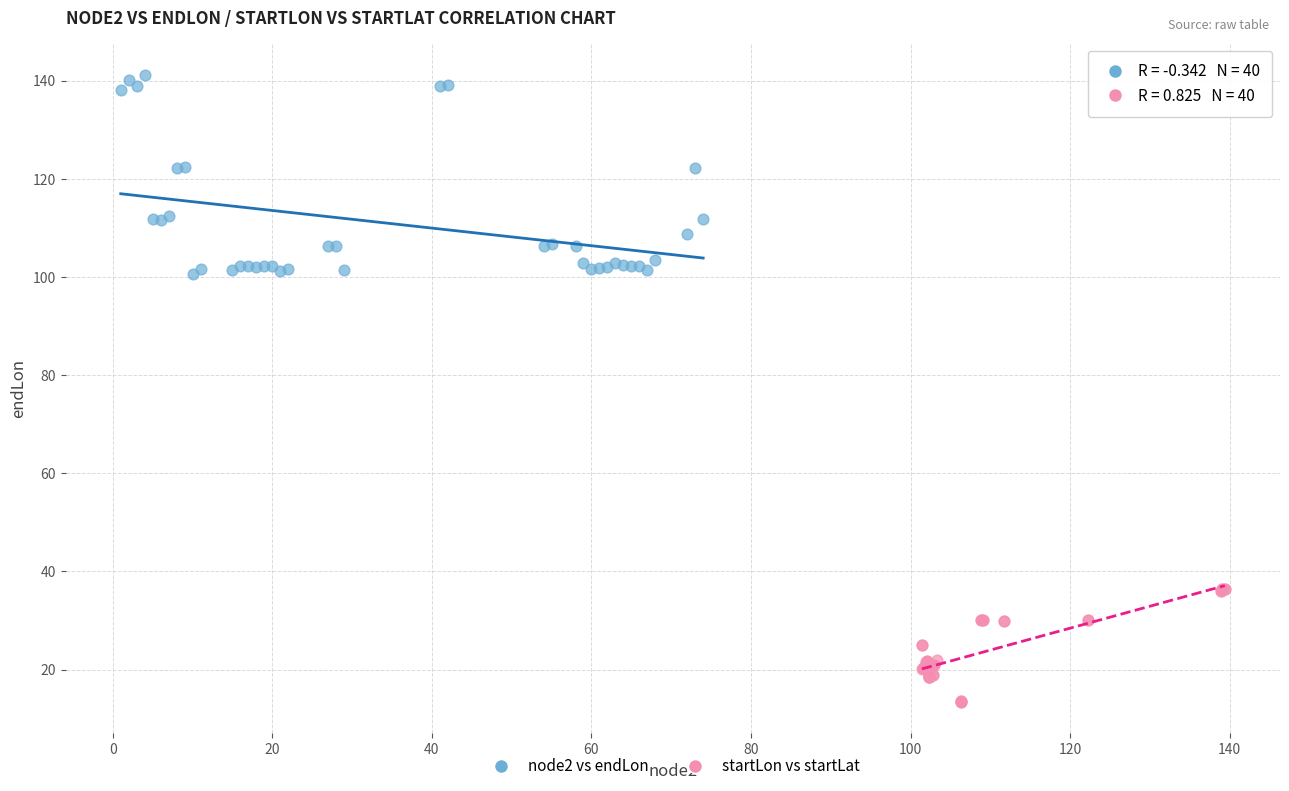

Which series has the largest Y range (max minus min)?

node2 vs endLon